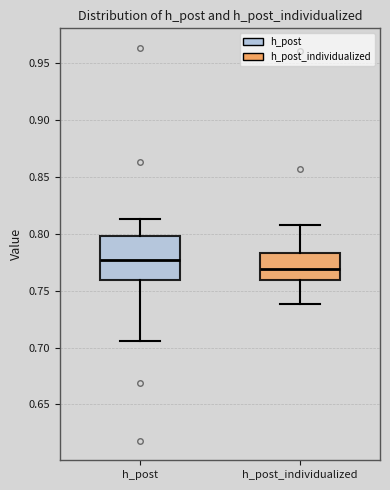

Reading left to right, transcribe this box plot: for each box, give where its median line is, the range the box spans, and where its two whiskers end, as read against the y-axis. The values are not printed on the chart, so give them approximately, as read against the axis.

h_post: median 0.775, box 0.760 to 0.800, whiskers 0.705 to 0.815
h_post_individualized: median 0.770, box 0.760 to 0.785, whiskers 0.740 to 0.810